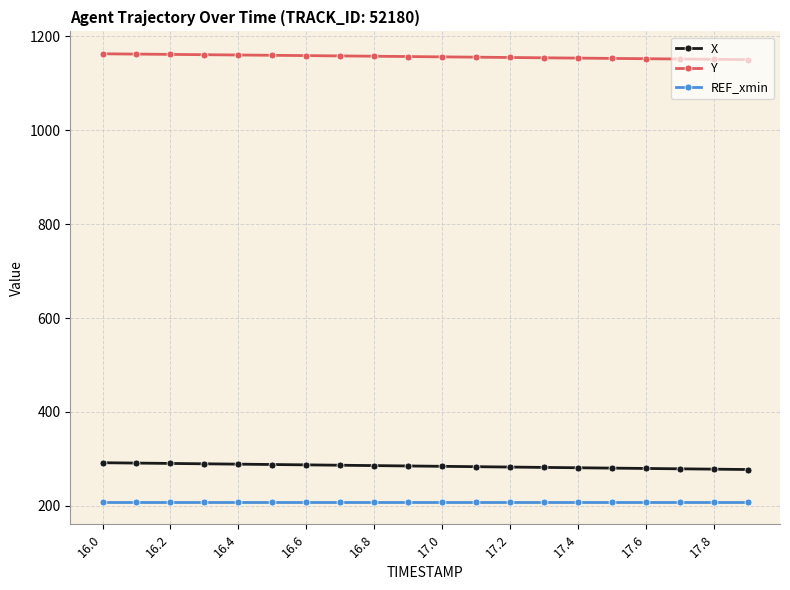

What is the greatest value displayed?

1162.8